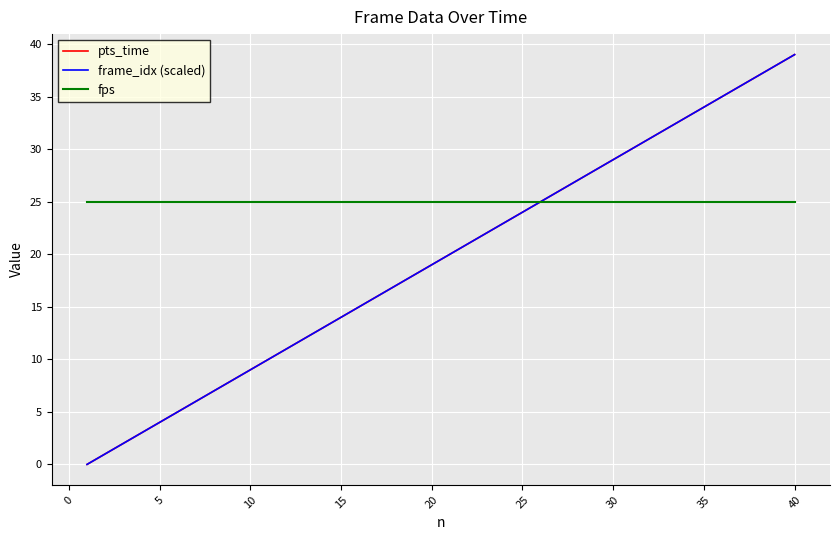

How many lines are shown in the chart?

3